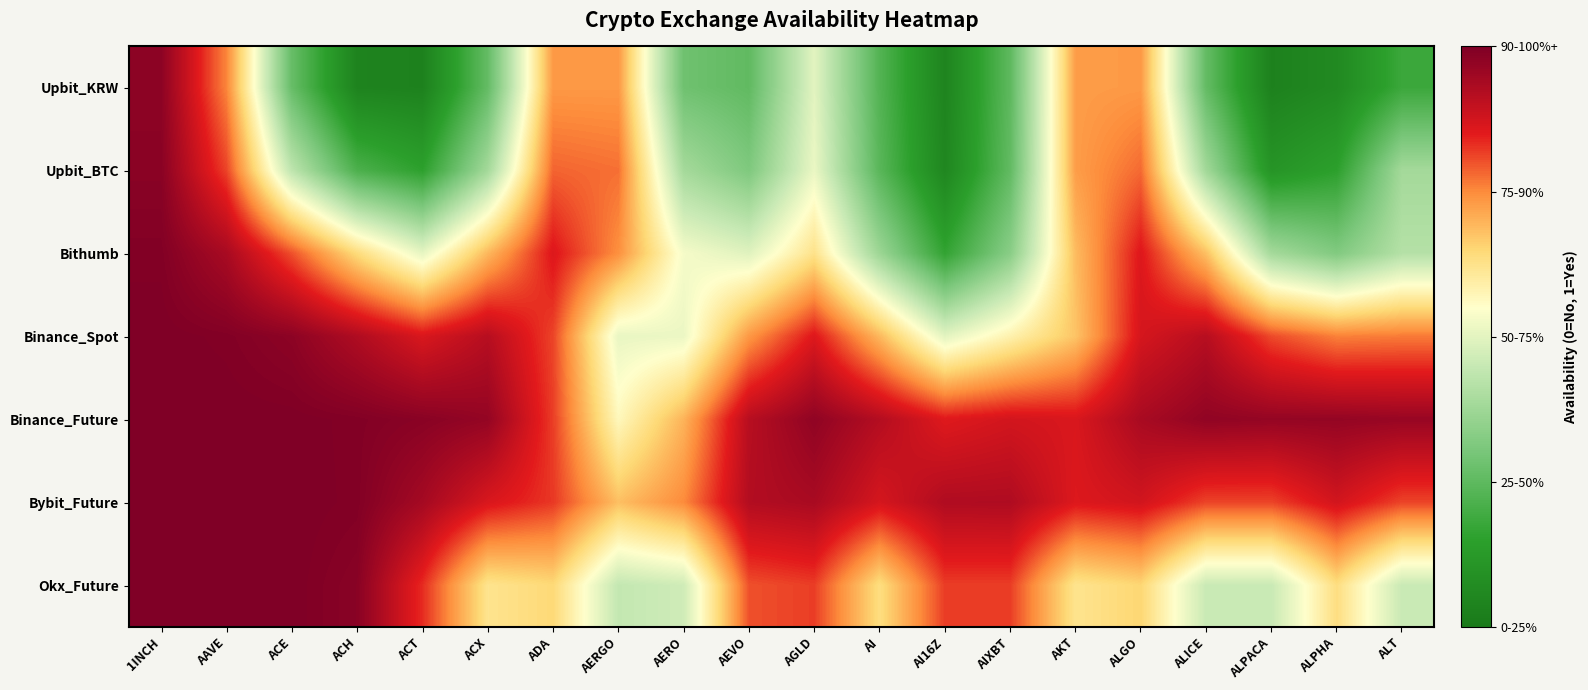

At AEVO, list the series in order from smallest to largest.

Upbit_KRW, Upbit_BTC, Bithumb, Binance_Spot, Okx_Future, Binance_Future, Bybit_Future